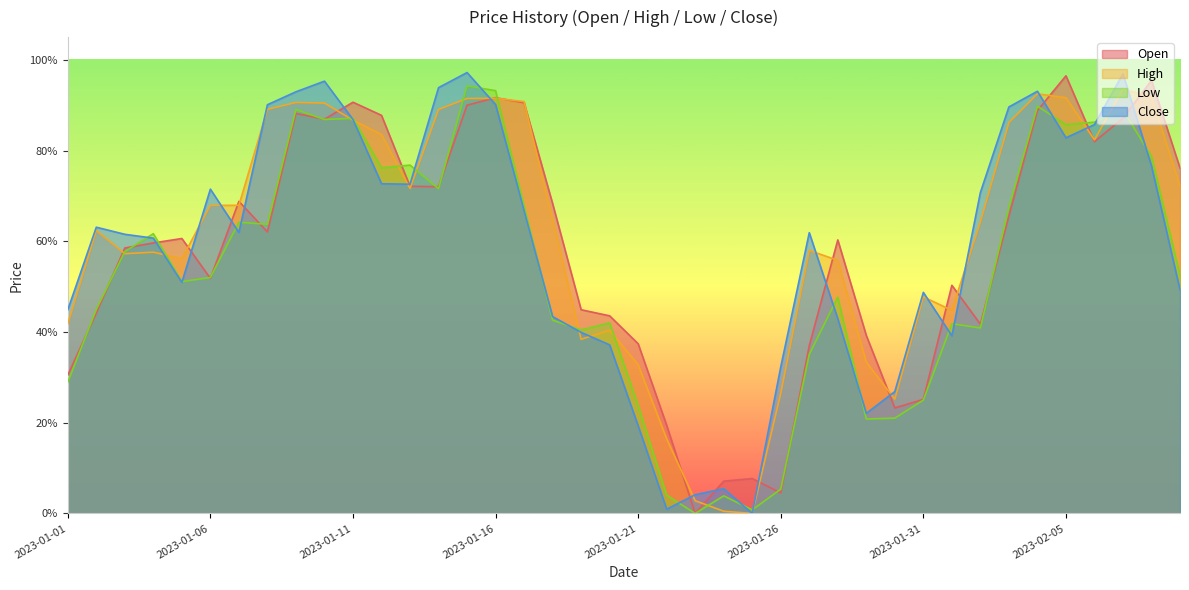

Reading left to right, transcribe all the data shown in this chart.

Open: 0.3	0.4	0.6	0.6	0.6	0.5	0.7	0.6	0.9	0.9	0.9	0.9	0.7	0.7	0.9	0.9	0.9	0.7	0.4	0.4	0.4	0.2	0.0	0.1	0.1	0.0	0.4	0.6	0.4	0.2	0.3	0.5	0.4	0.7	0.9	1.0	0.8	0.9	1.0	0.8
High: 0.4	0.6	0.6	0.6	0.6	0.7	0.7	0.9	0.9	0.9	0.9	0.8	0.7	0.9	0.9	0.9	0.9	0.6	0.4	0.4	0.3	0.2	0.0	0.0	0.0	0.3	0.6	0.6	0.3	0.3	0.5	0.4	0.6	0.9	0.9	0.9	0.8	0.9	0.9	0.7
Low: 0.3	0.4	0.6	0.6	0.5	0.5	0.6	0.6	0.9	0.9	0.9	0.8	0.8	0.7	0.9	0.9	0.7	0.4	0.4	0.4	0.2	0.0	0.0	0.0	0.0	0.1	0.4	0.5	0.2	0.2	0.2	0.4	0.4	0.7	0.9	0.9	0.9	0.9	0.8	0.5
Close: 0.4	0.6	0.6	0.6	0.5	0.7	0.6	0.9	0.9	1.0	0.9	0.7	0.7	0.9	1.0	0.9	0.7	0.4	0.4	0.4	0.2	0.0	0.0	0.1	0.0	0.3	0.6	0.4	0.2	0.3	0.5	0.4	0.7	0.9	0.9	0.8	0.9	1.0	0.8	0.5